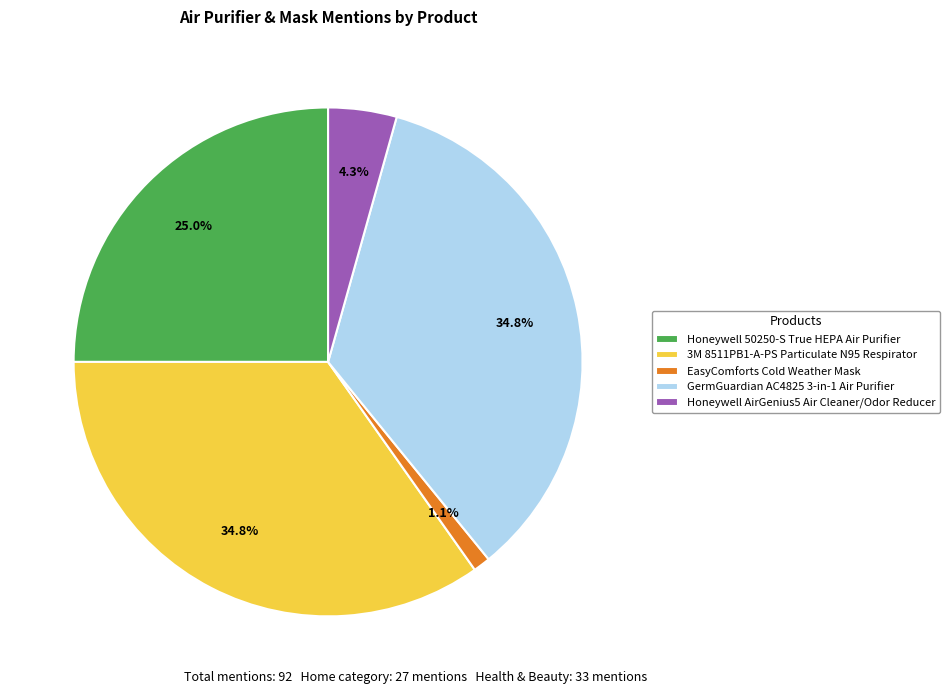

Which category has the smallest portion of the pie?

EasyComforts Cold Weather Mask